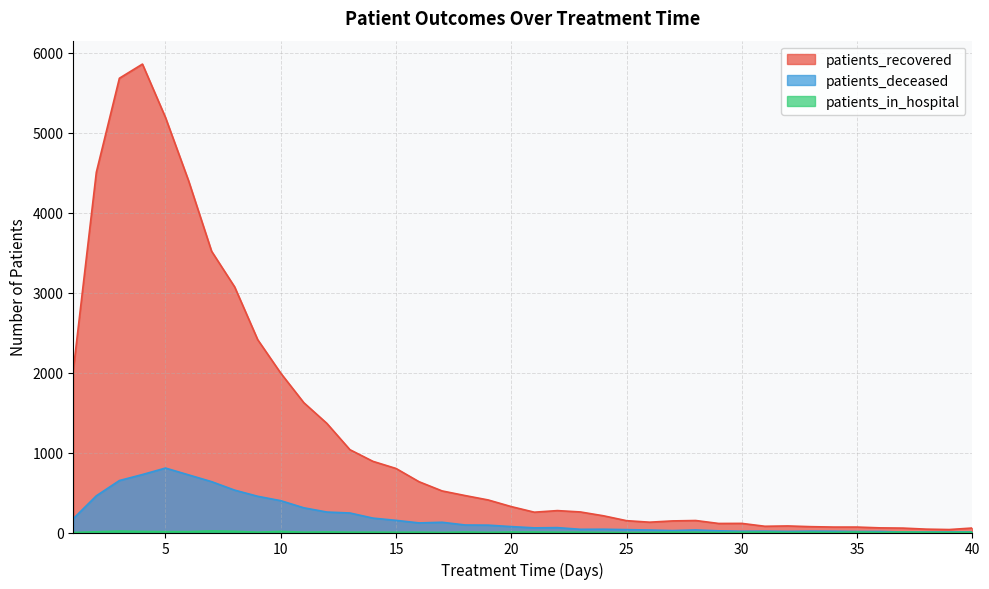

At how many categories does at least one series exceed 248?

23